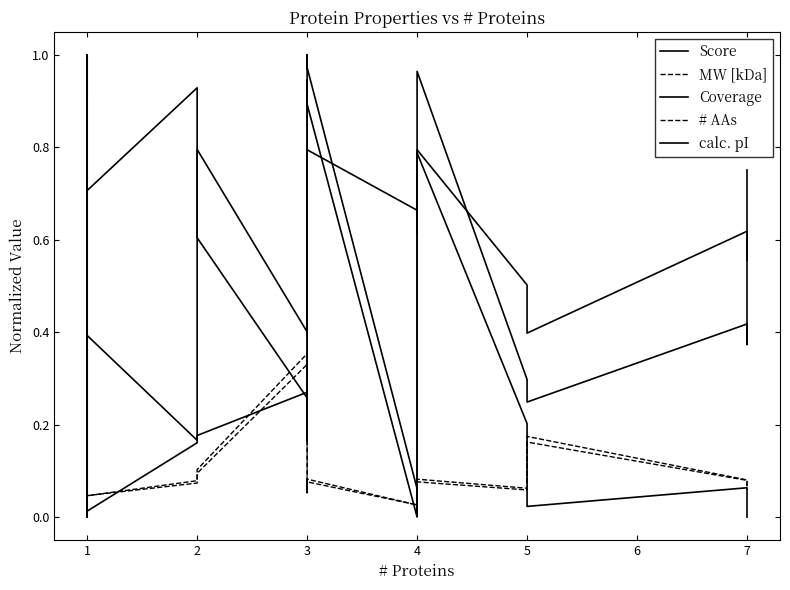

Which series ends up on top after the final intersection of Score and MW [kDa]?

MW [kDa]